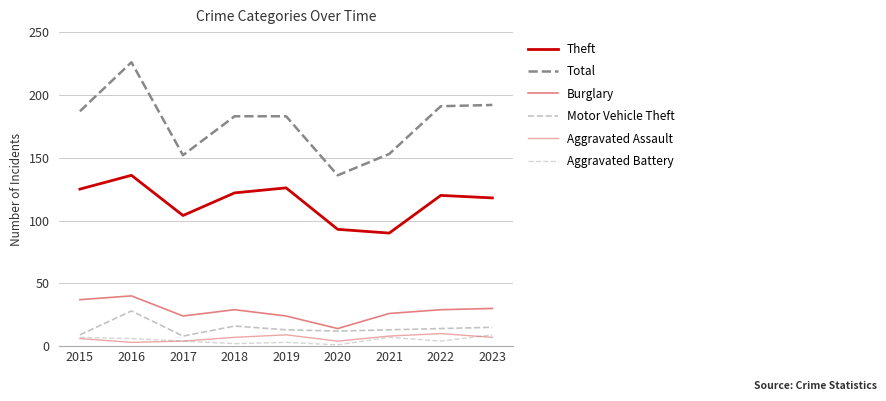

Where is the first local maximum for Theft?

2016